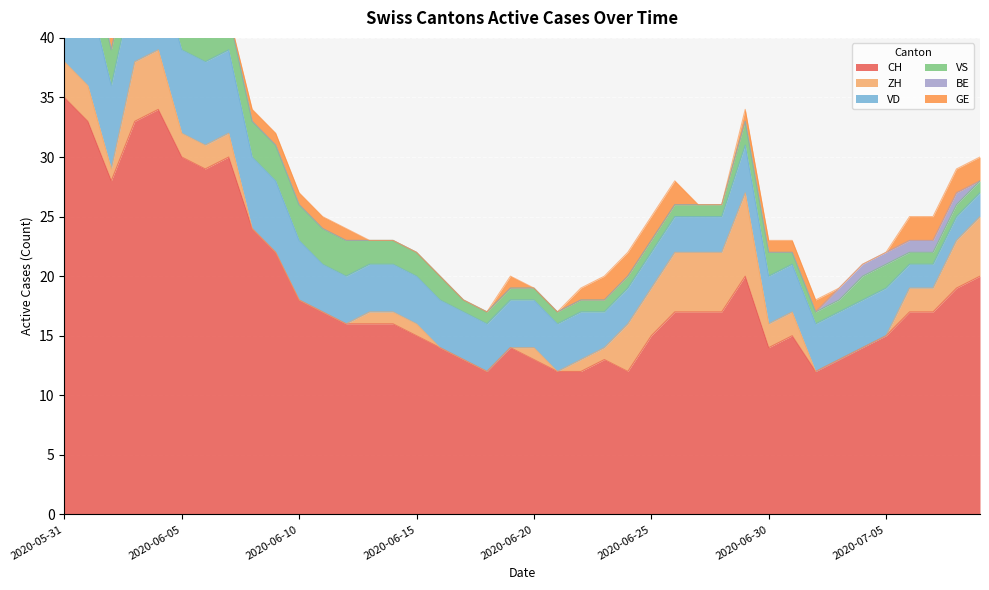

Reading right to left, extract all data points from this chart.

CH: 20	19	17	17	15	14	13	12	15	14	20	17	17	17	15	12	13	12	12	13	14	12	13	14	15	16	16	16	17	18	22	24	30	29	30	34	33	28	33	35
ZH: 5	4	2	2	0	0	0	0	2	2	7	5	5	5	4	4	1	1	0	1	0	0	0	0	1	1	1	0	0	0	0	0	2	2	2	5	5	1	3	3
VD: 2	2	2	2	4	4	4	4	4	4	4	3	3	3	3	3	3	4	4	4	4	4	4	4	4	4	4	4	4	5	6	6	7	7	7	7	7	7	8	8
VS: 1	1	1	1	2	2	1	1	1	2	2	1	1	1	1	1	1	1	1	1	1	1	1	2	2	2	2	3	3	3	3	3	3	3	3	3	3	3	3	5
BE: 0	1	1	1	1	1	1	0	0	0	0	0	0	0	0	0	0	0	0	0	0	0	0	0	0	0	0	0	0	0	0	0	0	0	0	0	0	0	1	1
GE: 2	2	2	2	0	0	0	1	1	1	1	0	0	2	2	2	2	1	0	0	1	0	0	0	0	0	0	1	1	1	1	1	0	0	1	1	1	1	0	0